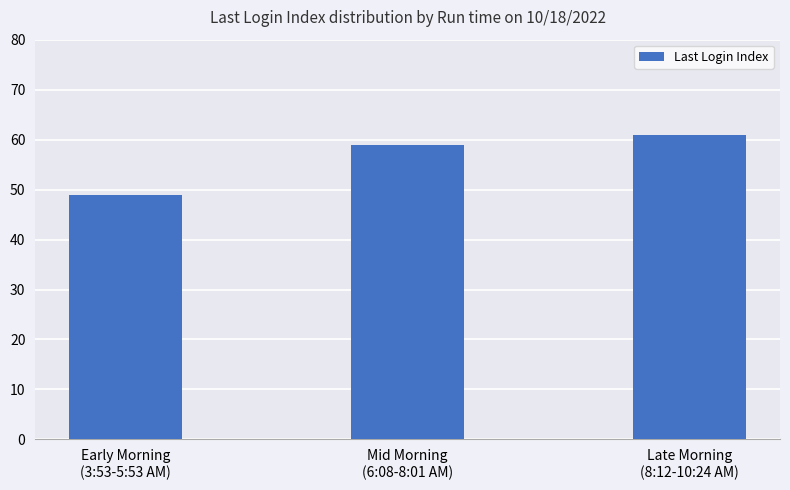

At which category does the chart reach its peak across all series?

Late Morning
(8:12-10:24 AM)